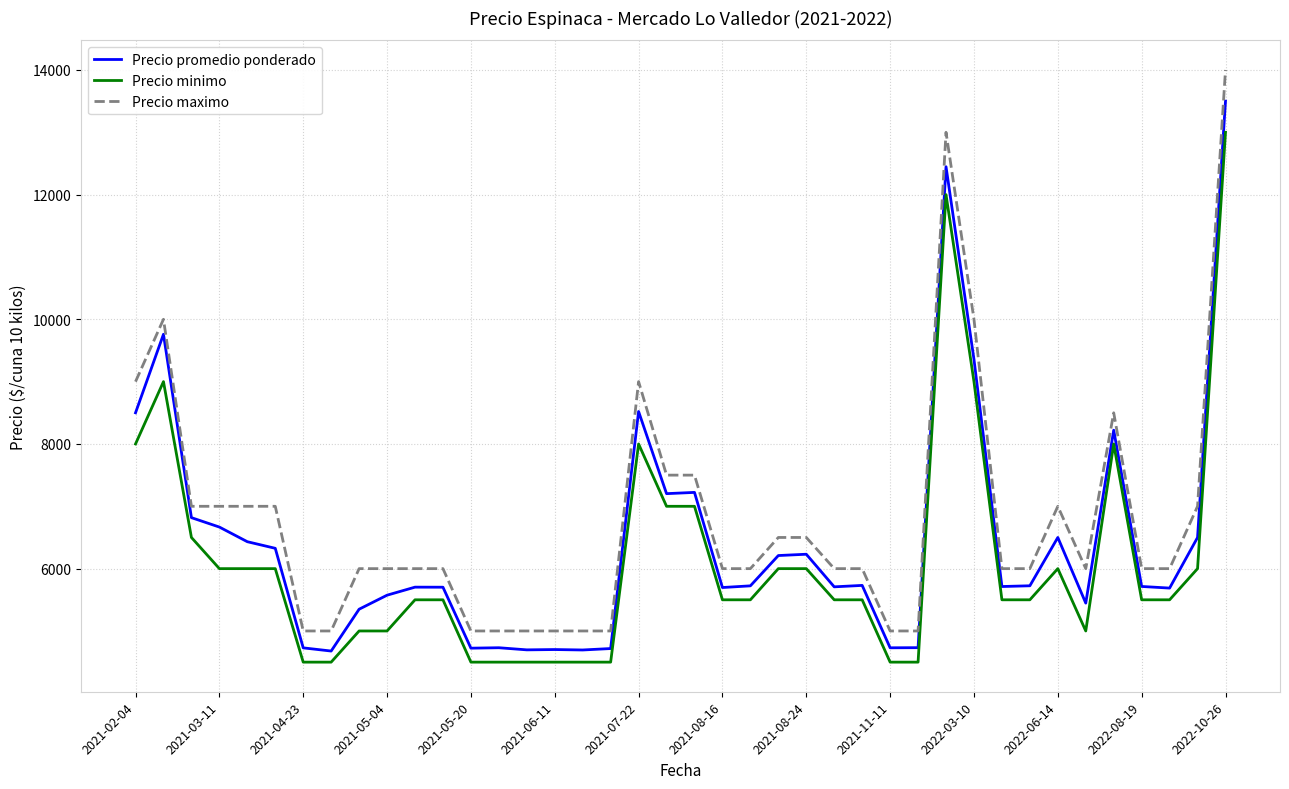

True or false: Precio maximo and Precio minimo intersect in this chart.

False